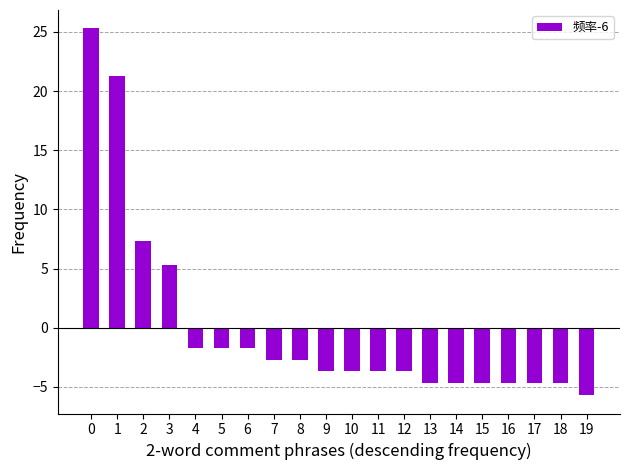

What is the value of the 7th bar from the left?

-1.7